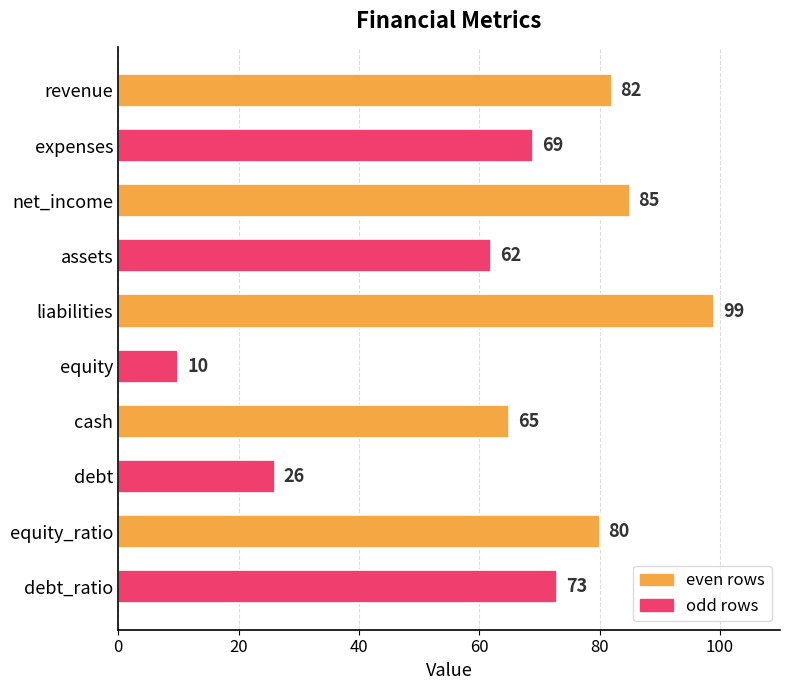

What is the difference between the values at liabilities and debt_ratio?

26